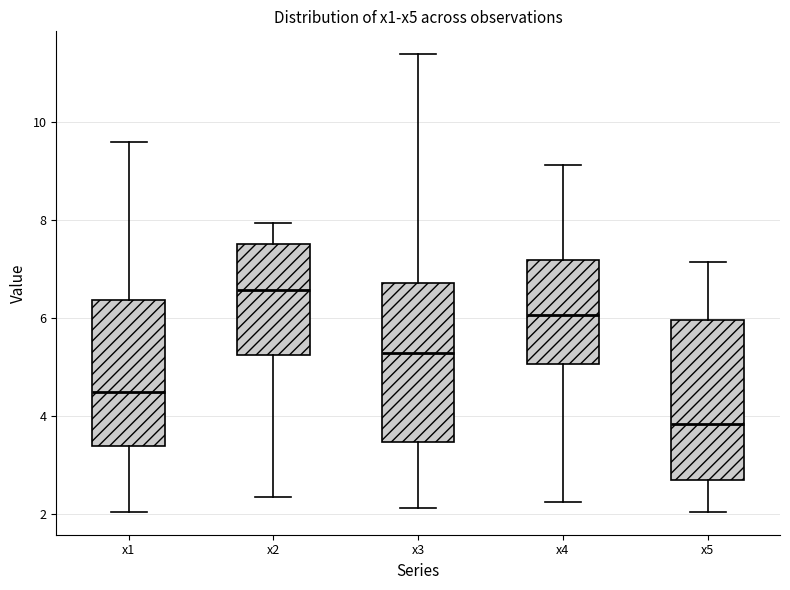

Reading left to right, read every box against the y-axis: the position of its median line, the range the box covers, and the ends of its whiskers. The values are not printed on the chart, so give them approximately, as read against the axis.

x1: median 4.4, box 3.4 to 6.4, whiskers 2.0 to 9.6
x2: median 6.6, box 5.2 to 7.6, whiskers 2.4 to 8.0
x3: median 5.2, box 3.4 to 6.8, whiskers 2.2 to 11.4
x4: median 6.0, box 5.0 to 7.2, whiskers 2.2 to 9.2
x5: median 3.8, box 2.6 to 6.0, whiskers 2.0 to 7.2